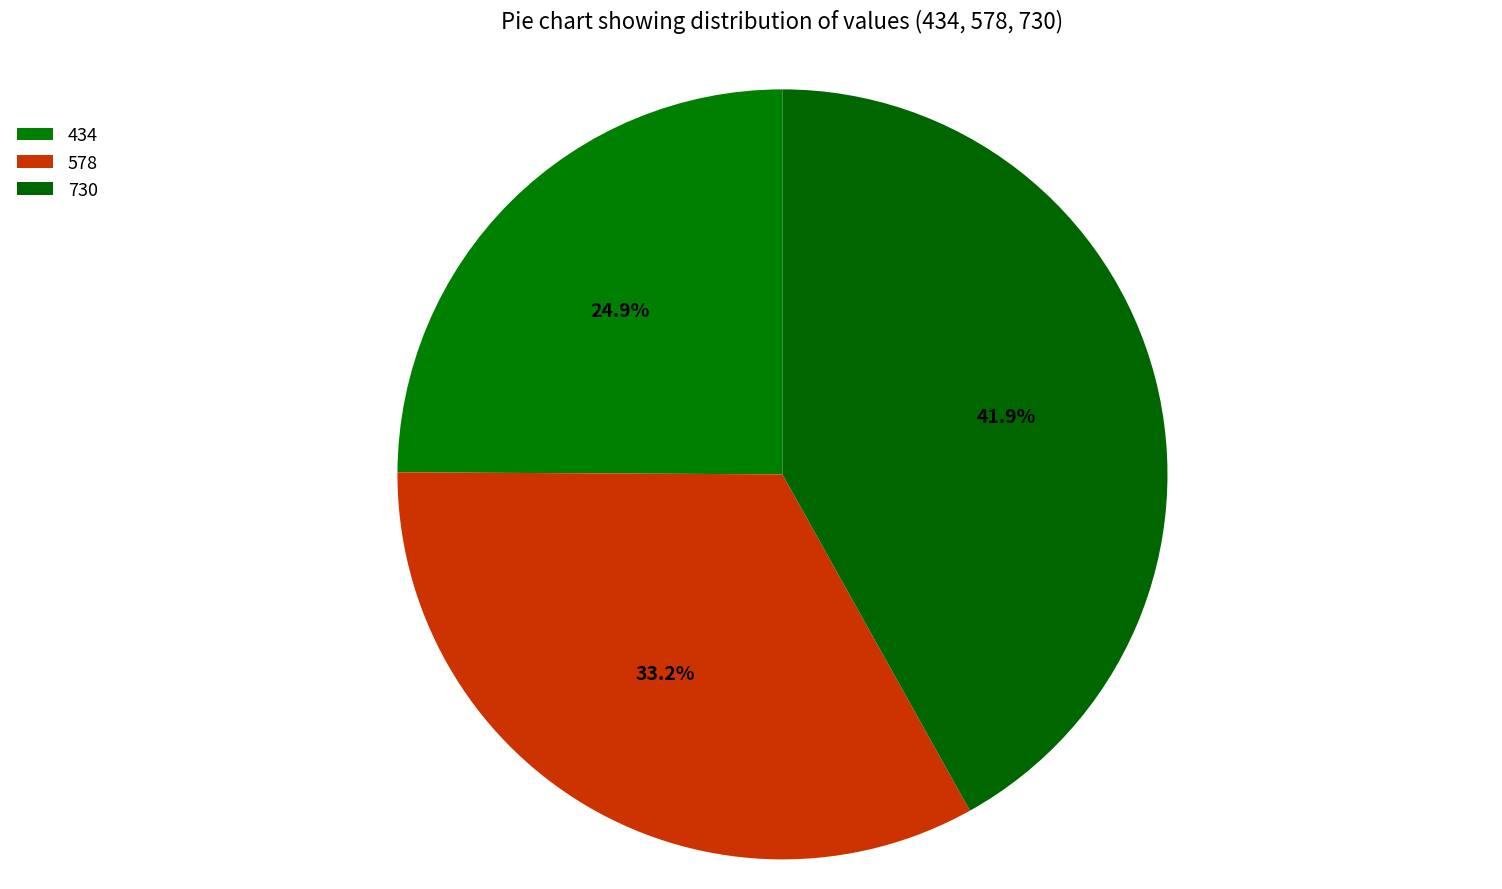

Is 730 the majority of the pie?

No